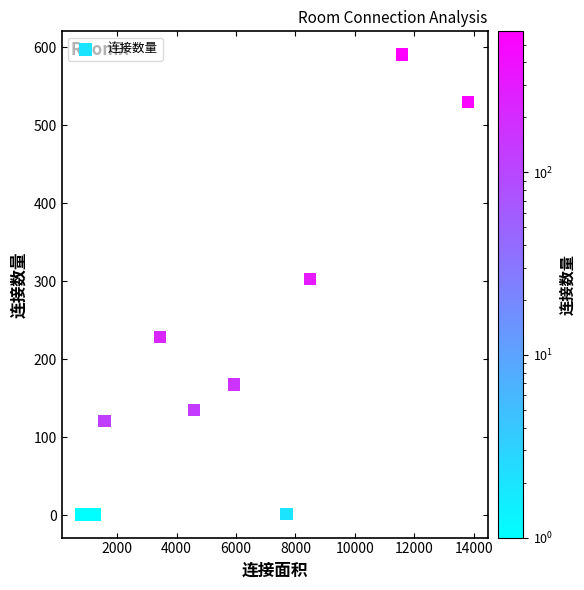

What Y value in the scatter plot is closest to 296?

303